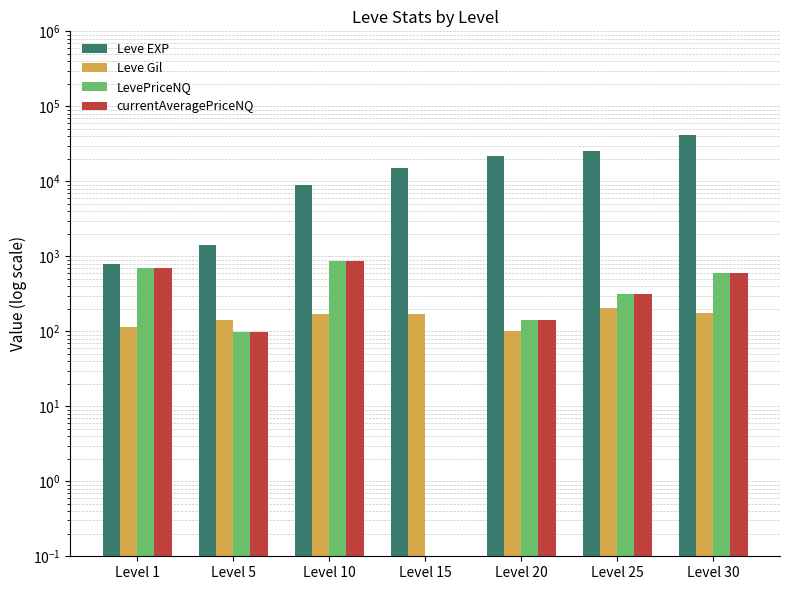

Rank the series by their maximum value, from highest to lowest.

Leve EXP, LevePriceNQ, currentAveragePriceNQ, Leve Gil